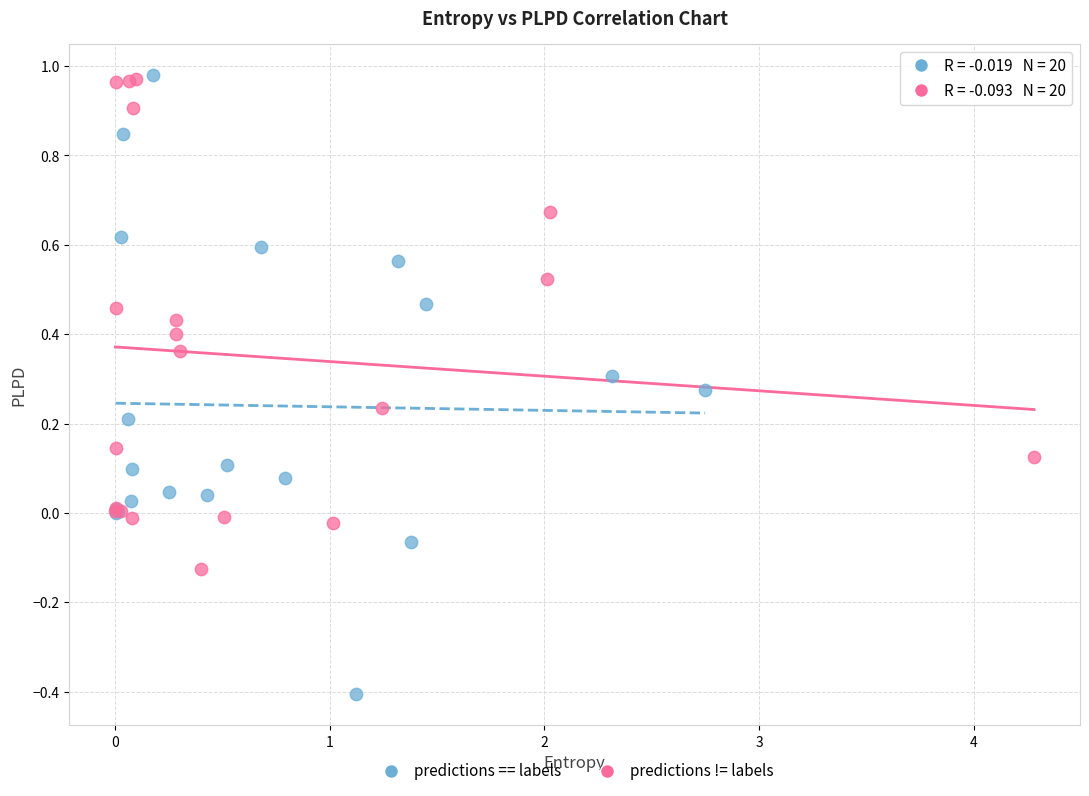

Which series has the largest Y range (max minus min)?

predictions == labels